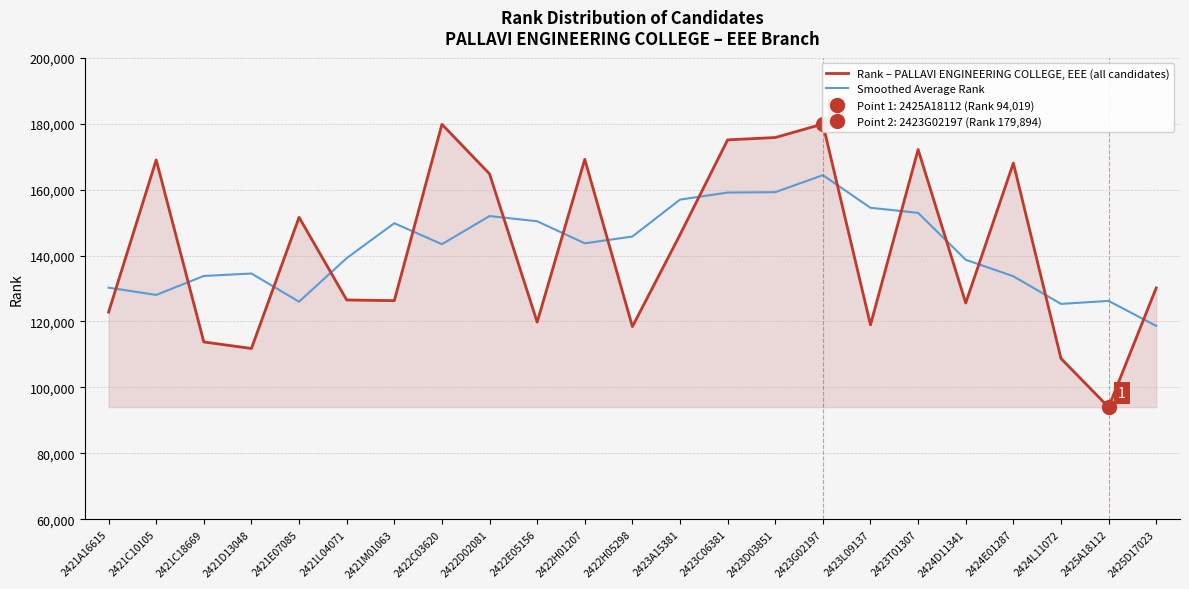

Where is Rank – PALLAVI ENGINEERING COLLEGE, EEE (all candidates) nearest to the value 136956?

2425D17023